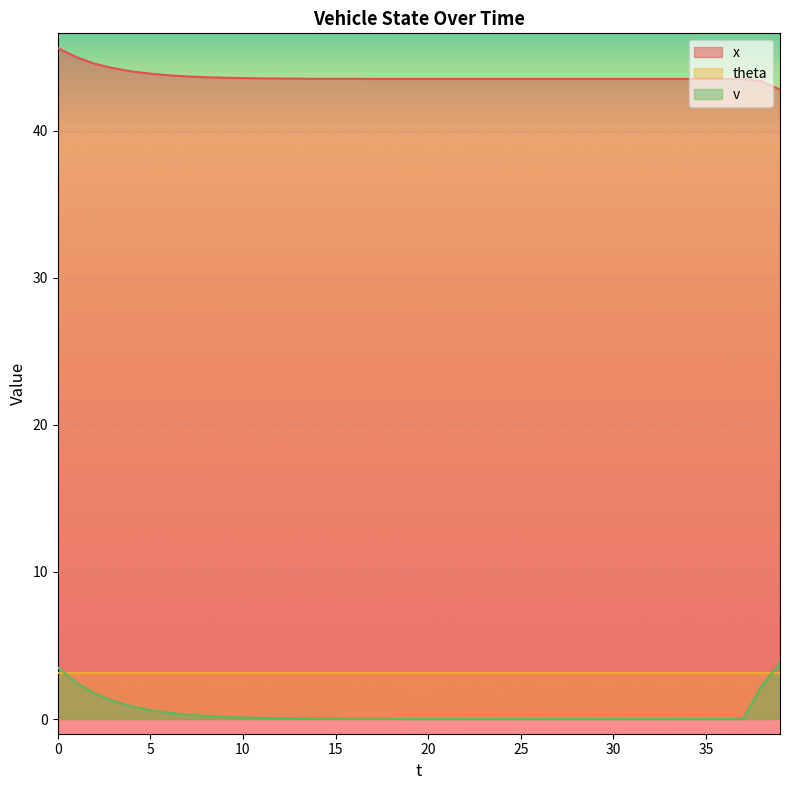

What is the difference between the v values at 37 and 4?

0.8